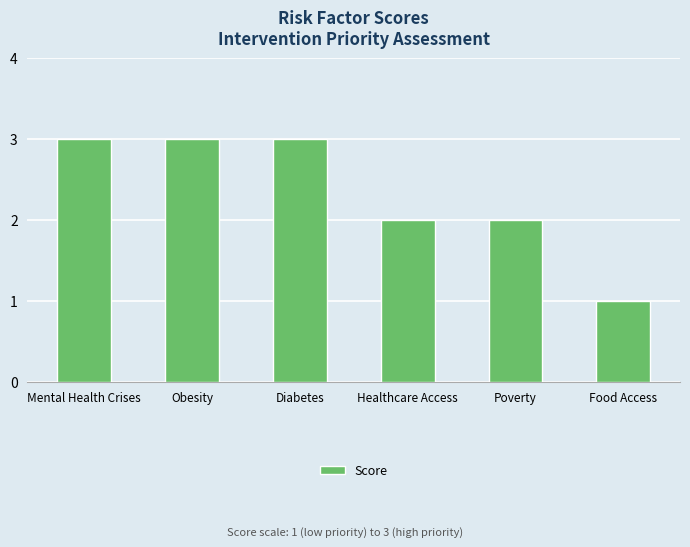

What is the change in value from Diabetes to Healthcare Access?

-1